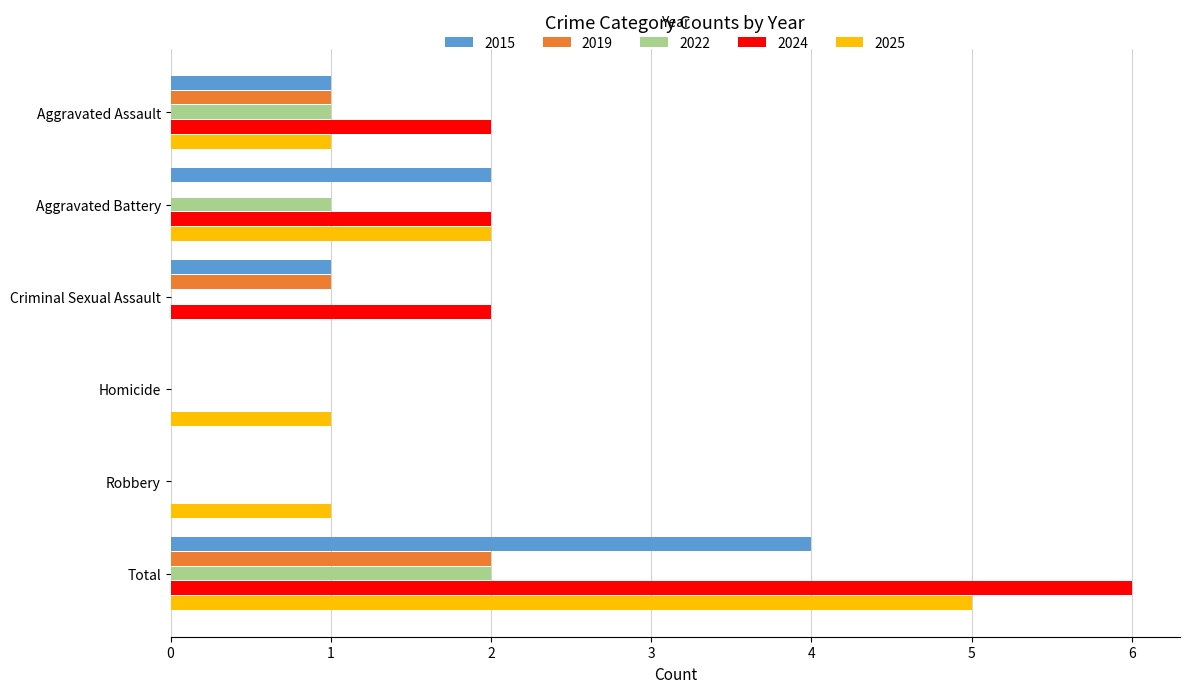

Count the 2022 values in the range 0 to 1.

5